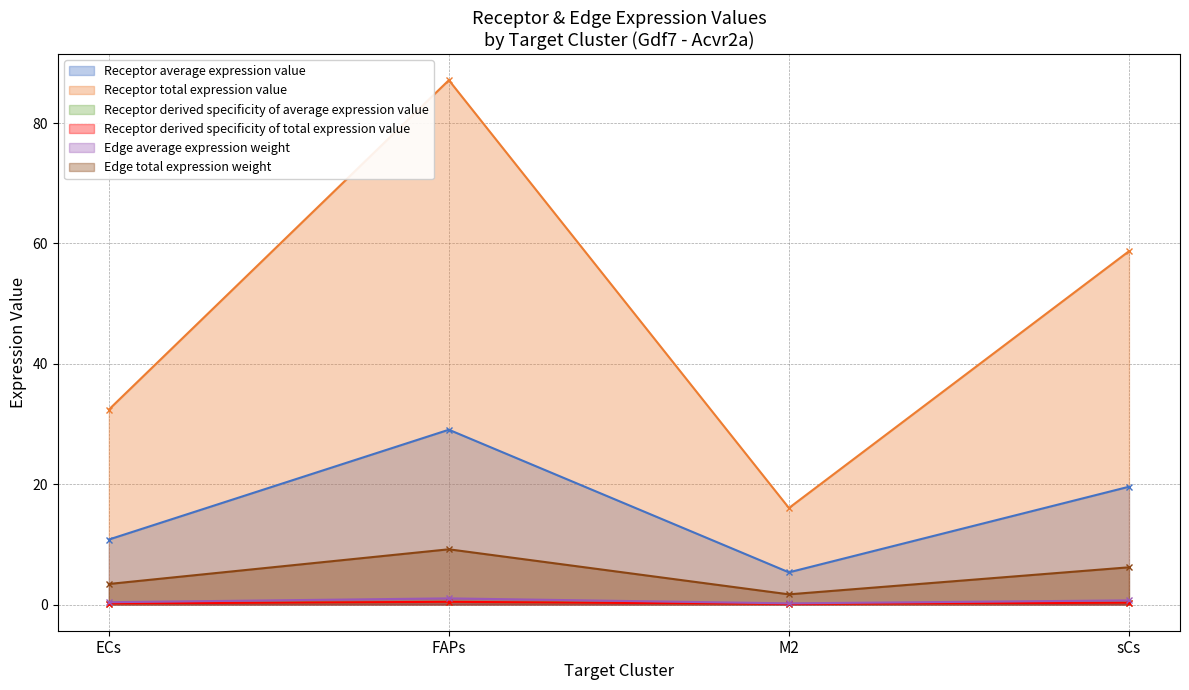

What value does the Edge average expression weight series have at FAPs?

1.0